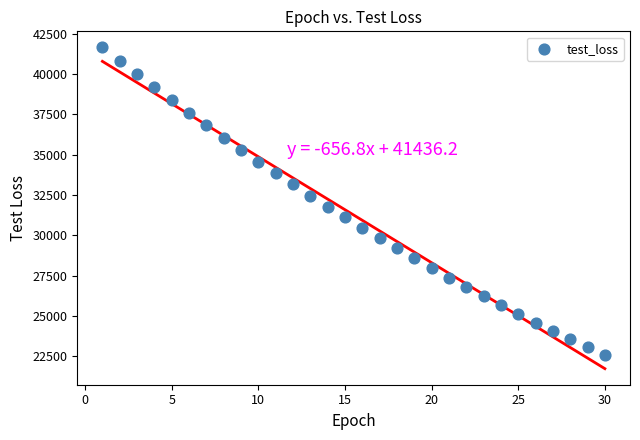

What is the range of Y values (max minus min)?

19090.4